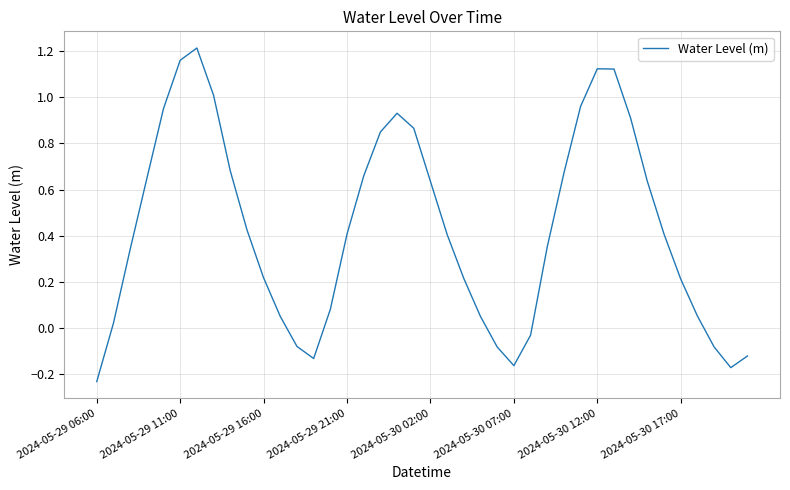

What is the difference between the maximum and minimum values?

1.4